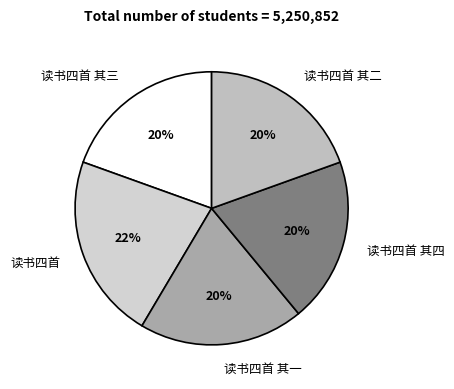

Do 读书四首 and 读书四首 其四 together represent more than half of the pie?

No